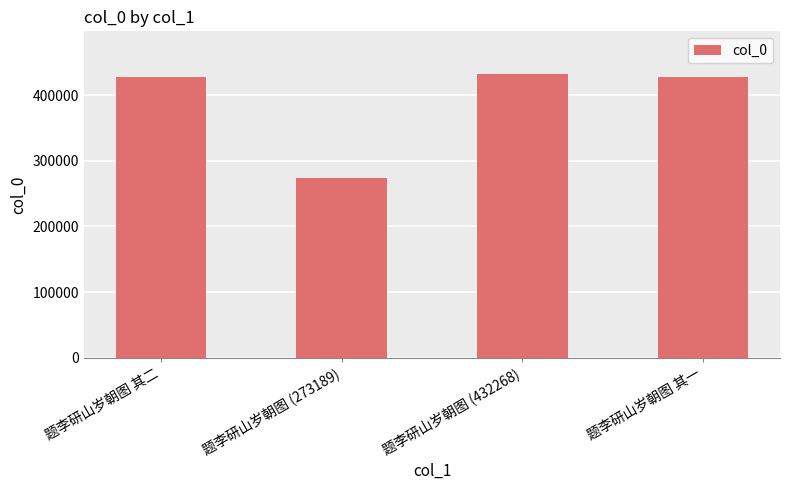

Approximately how many times larger is the value at 题李研山岁朝图 (432268) compared to 题李研山岁朝图 其一?

1.0